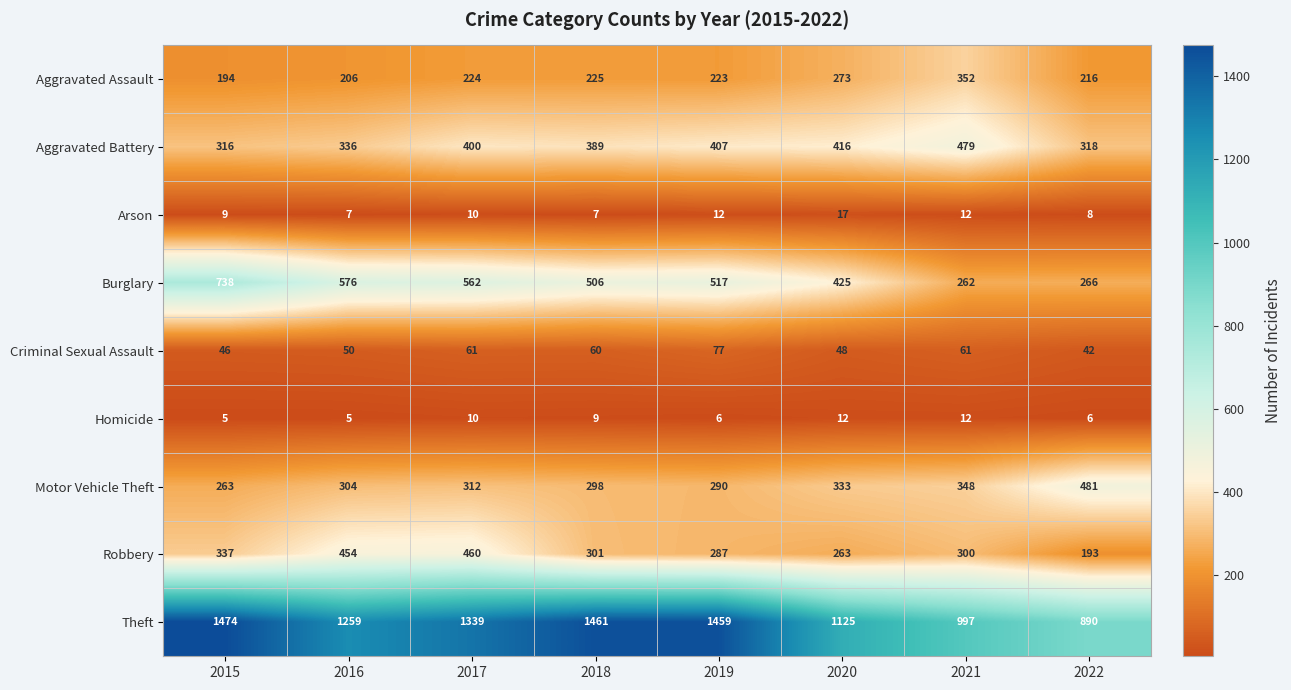

The Arson series shows 4 at 2017. True or false?

False